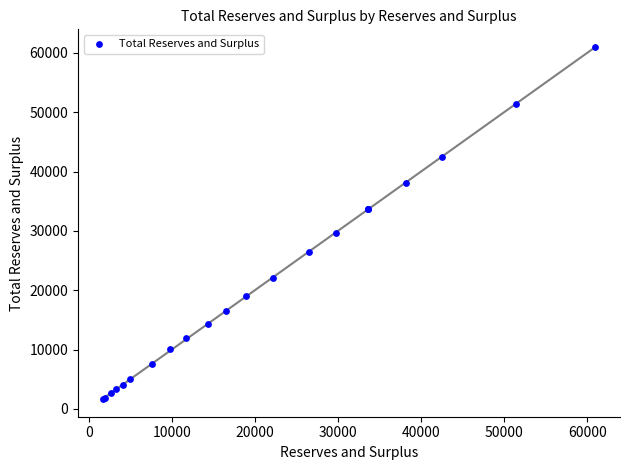

What Y value in the scatter plot is closest to 31321?

29699.1